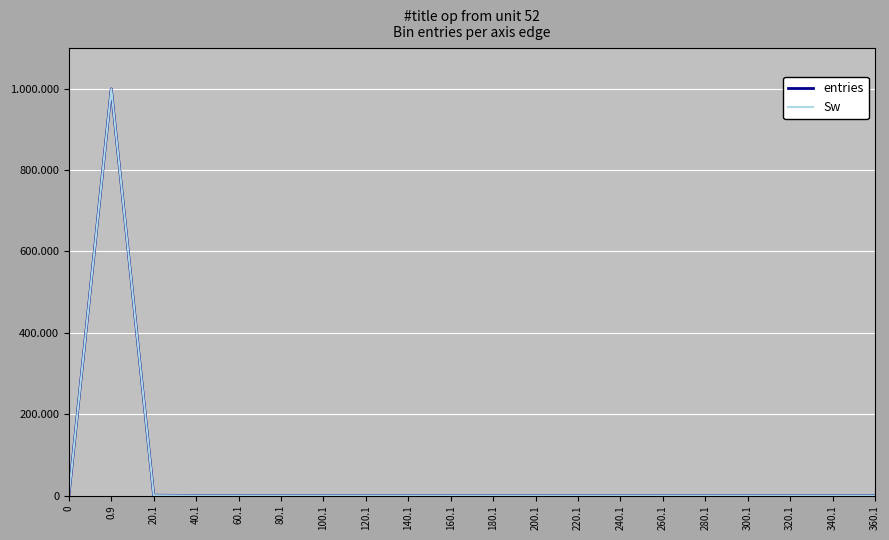

What is the label of the 10th point from the left?

160.1